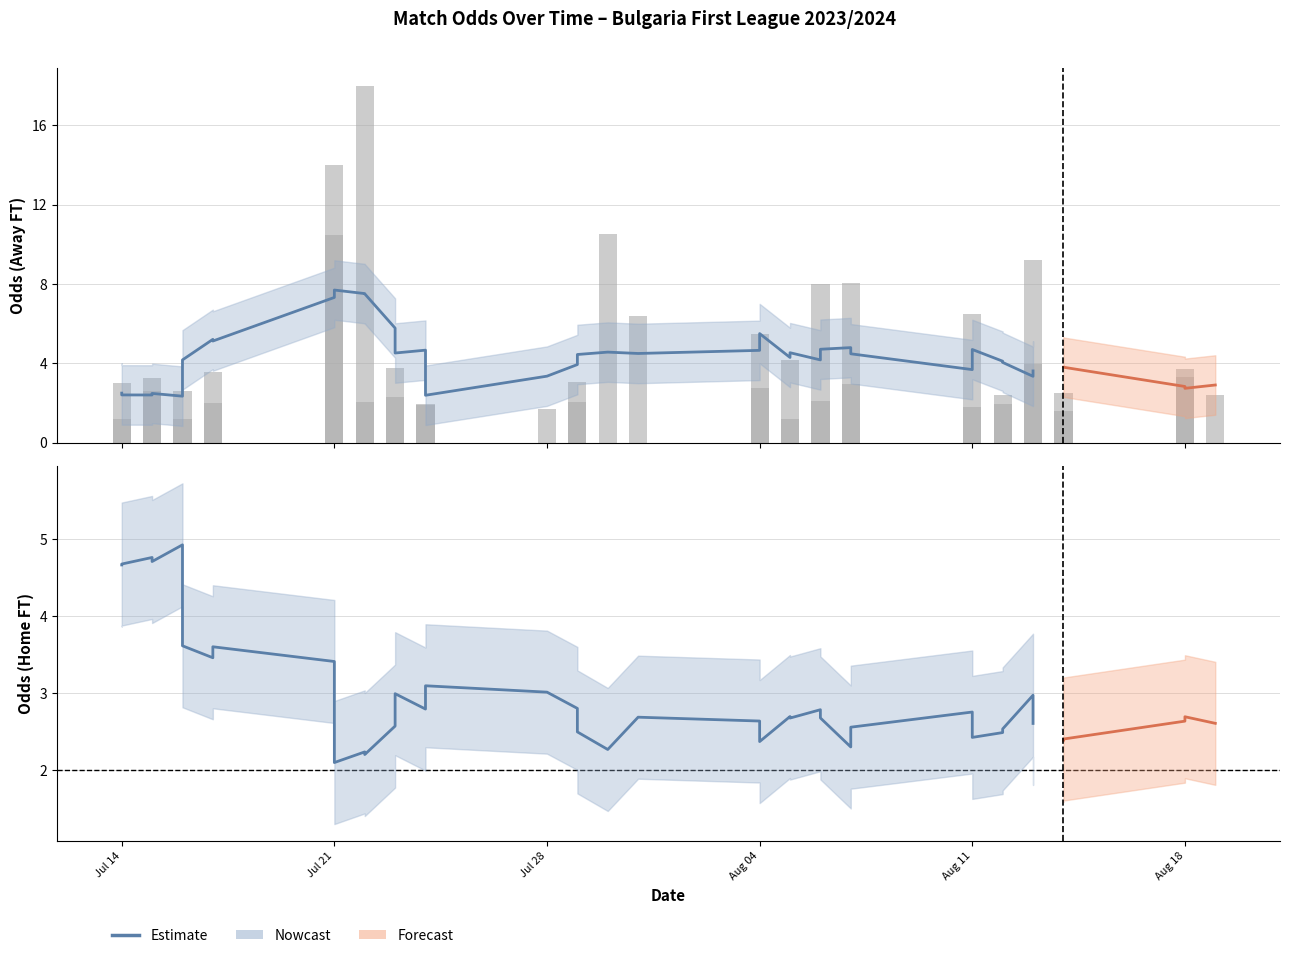

What is the difference between the highest and lowest values at 2023-07-24?

3.6